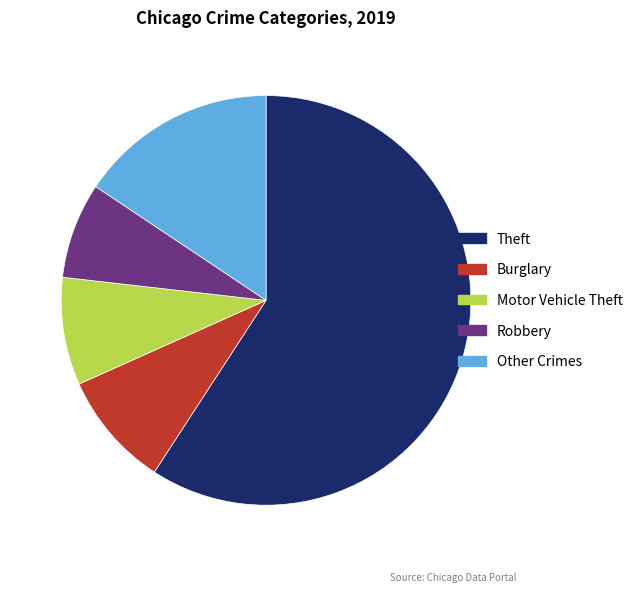

Which category accounts for the majority?

Theft